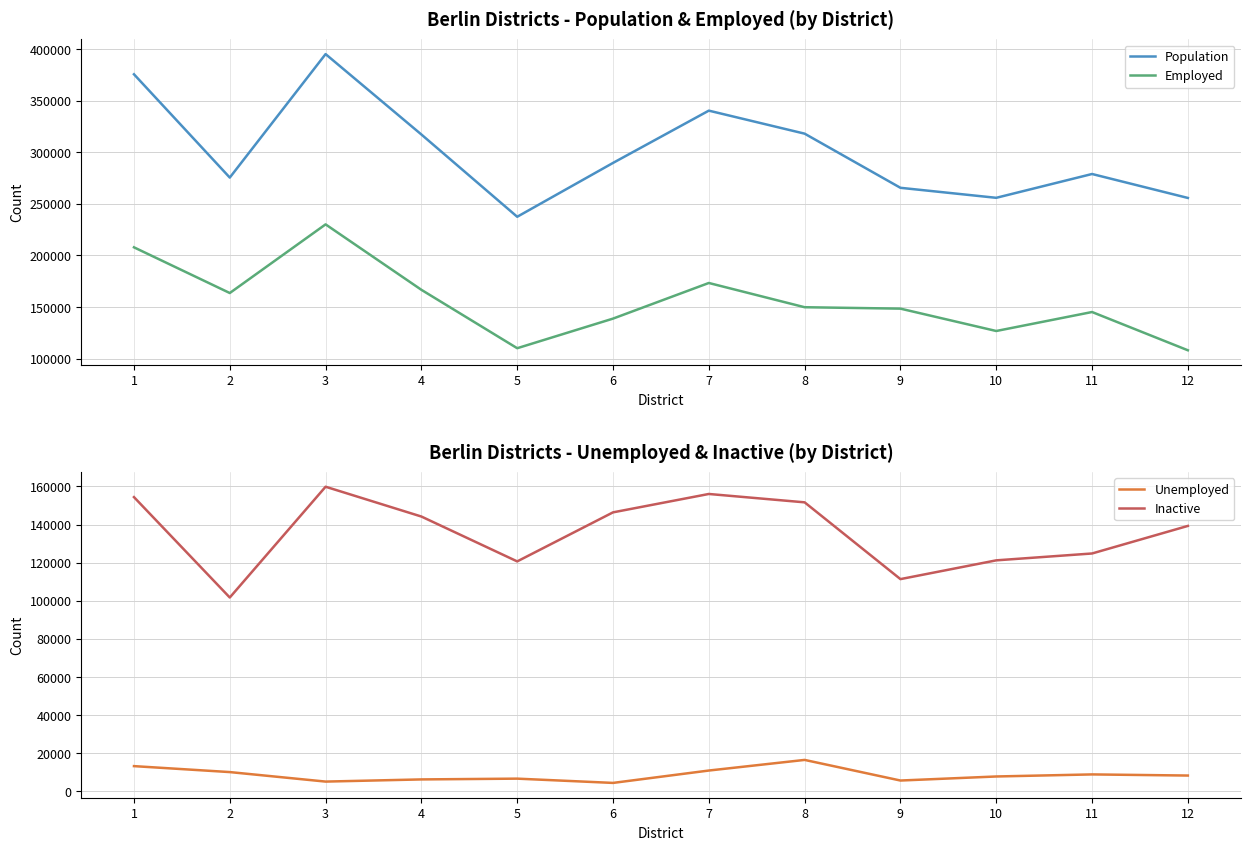

The value of Inactive at 3 is 287585. True or false?

False